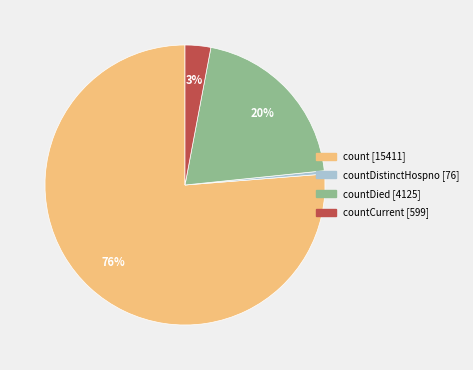

To the nearest percent, what is the combined percentage of countDied [4125] and count [15411]?

97%